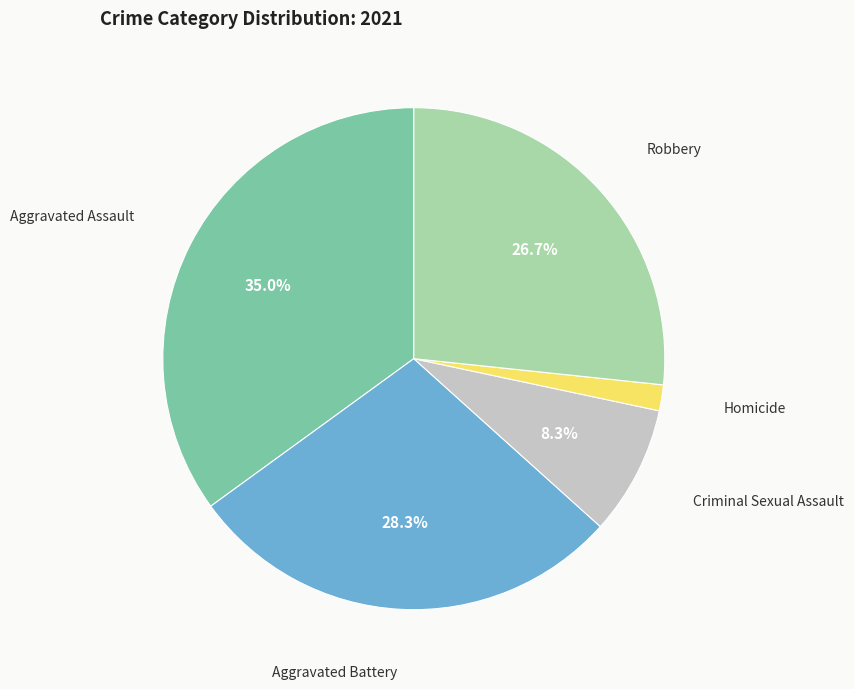

Rank the categories by value from lowest to highest.

Homicide, Criminal Sexual Assault, Robbery, Aggravated Battery, Aggravated Assault